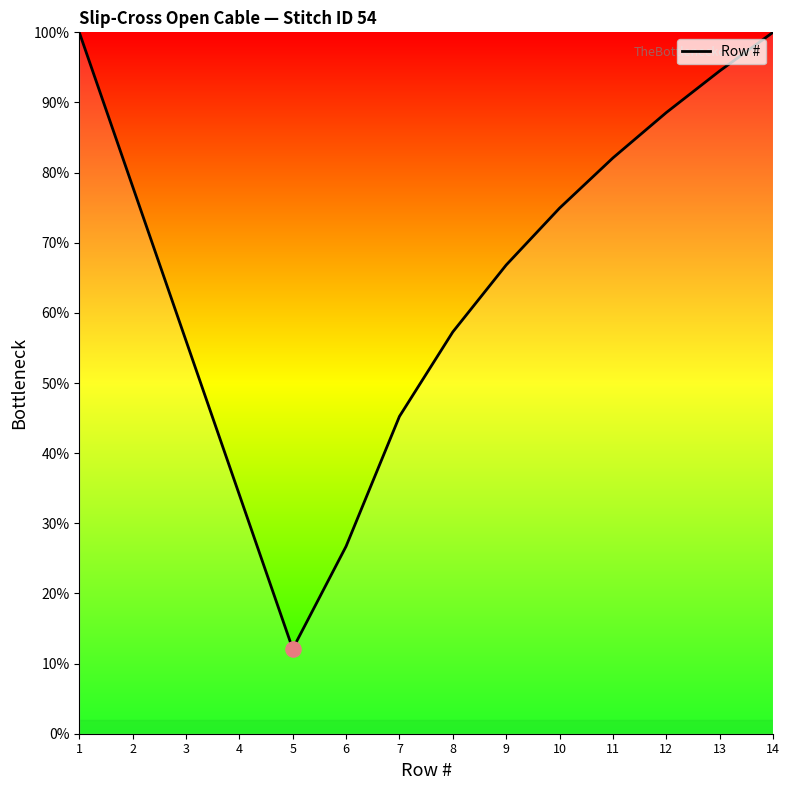

Approximately how many times larger is the value at 8 compared to 13?

0.6